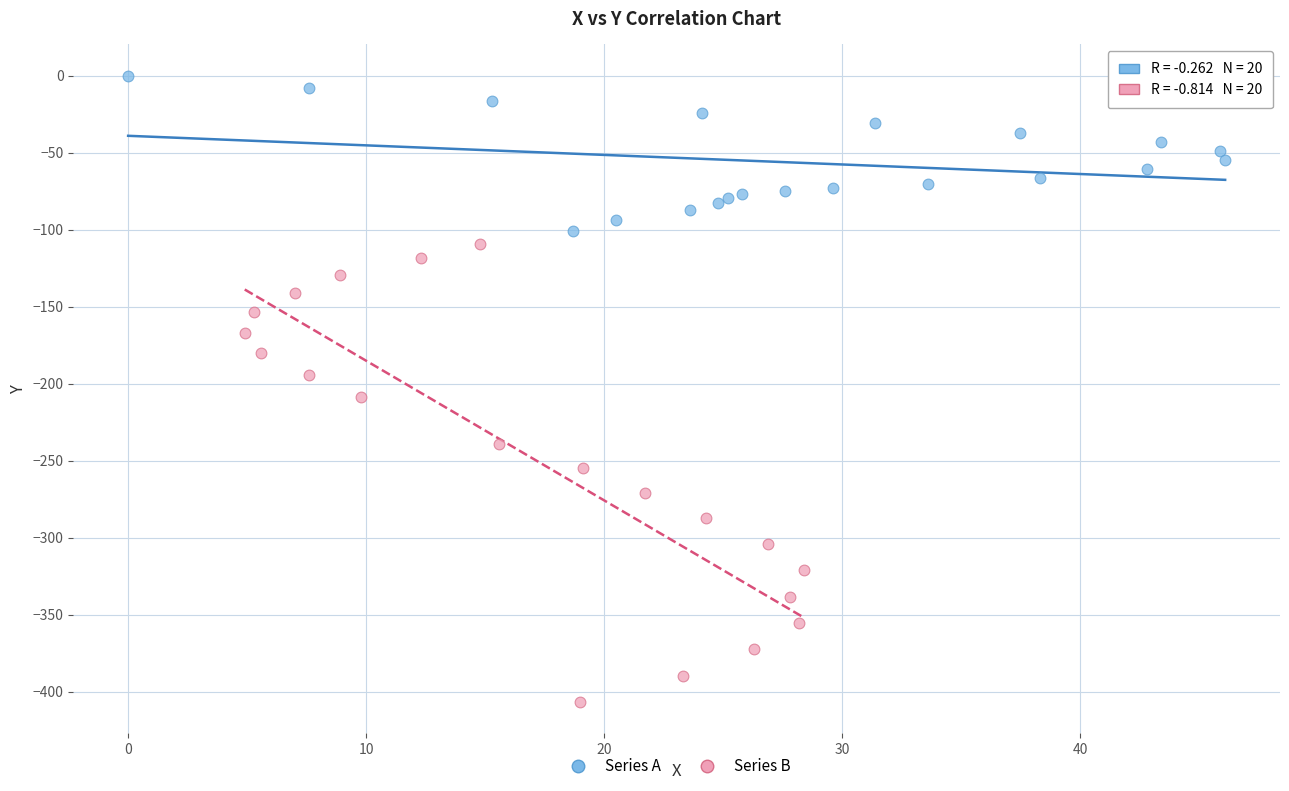

Which series contains the lowest Y value?

Series B